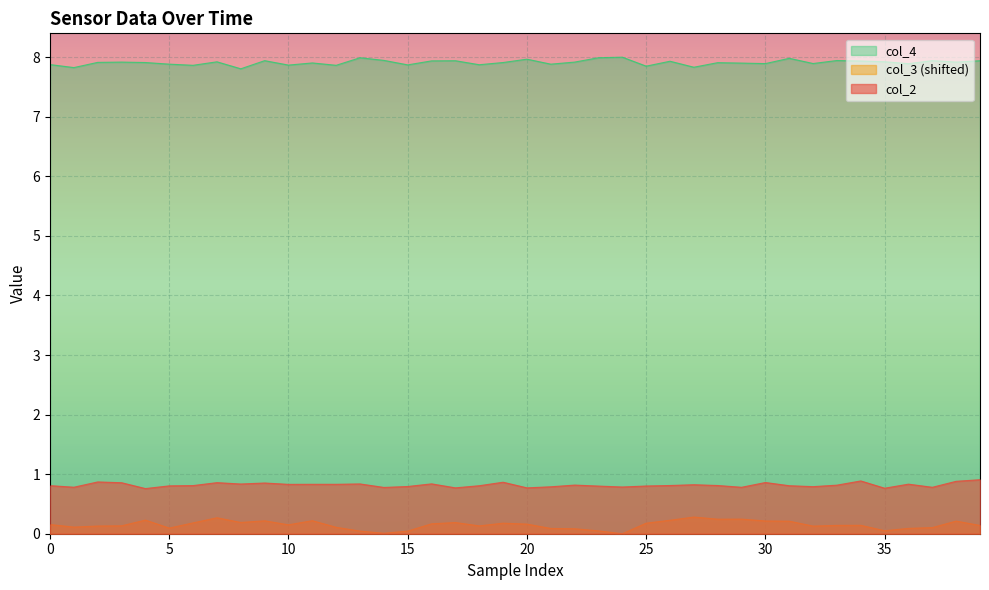

What is the label of the 1st point from the right?

39